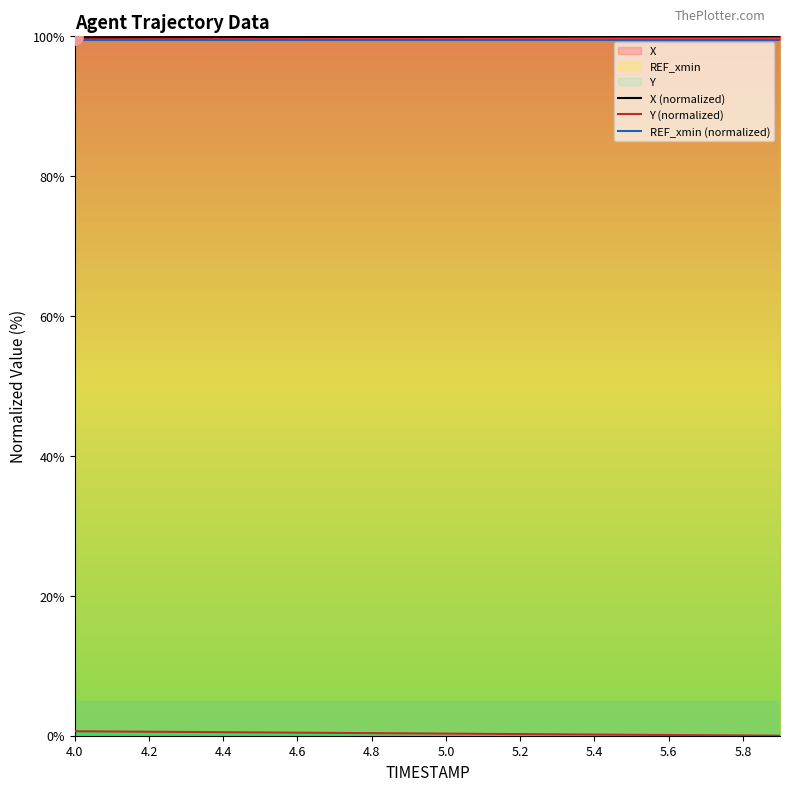

Which series reaches the maximum Y coordinate?

X (normalized)